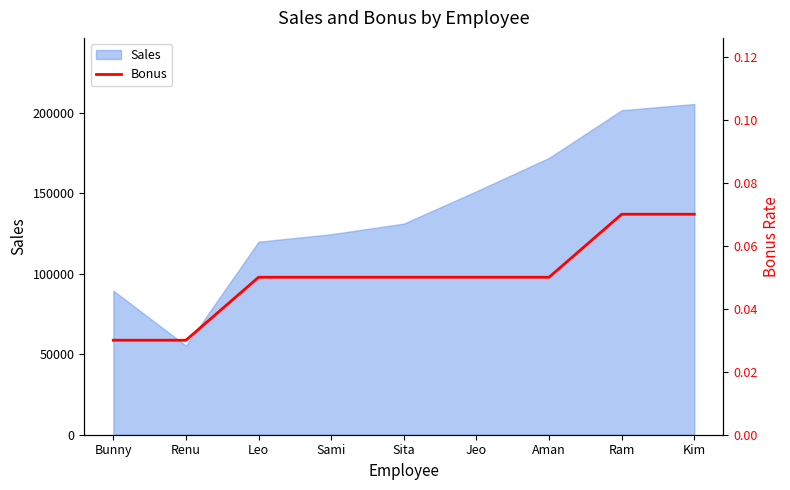

Reading left to right, what are all the values shown in this chart?

Bunny=0.0	Renu=0.0	Leo=0.1	Sami=0.1	Sita=0.1	Jeo=0.1	Aman=0.1	Ram=0.1	Kim=0.1